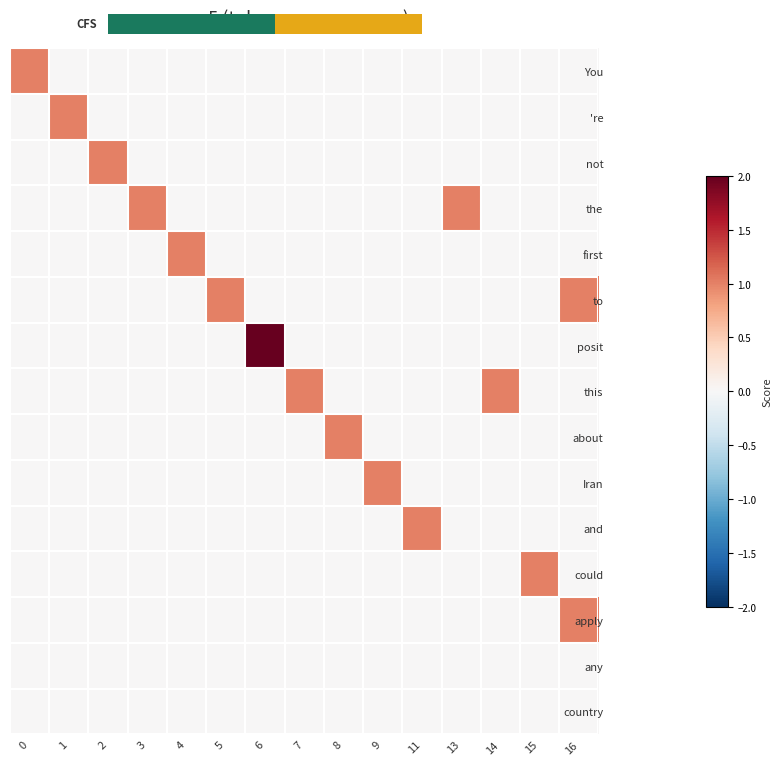

Which has a higher value, 15 or 2?

15